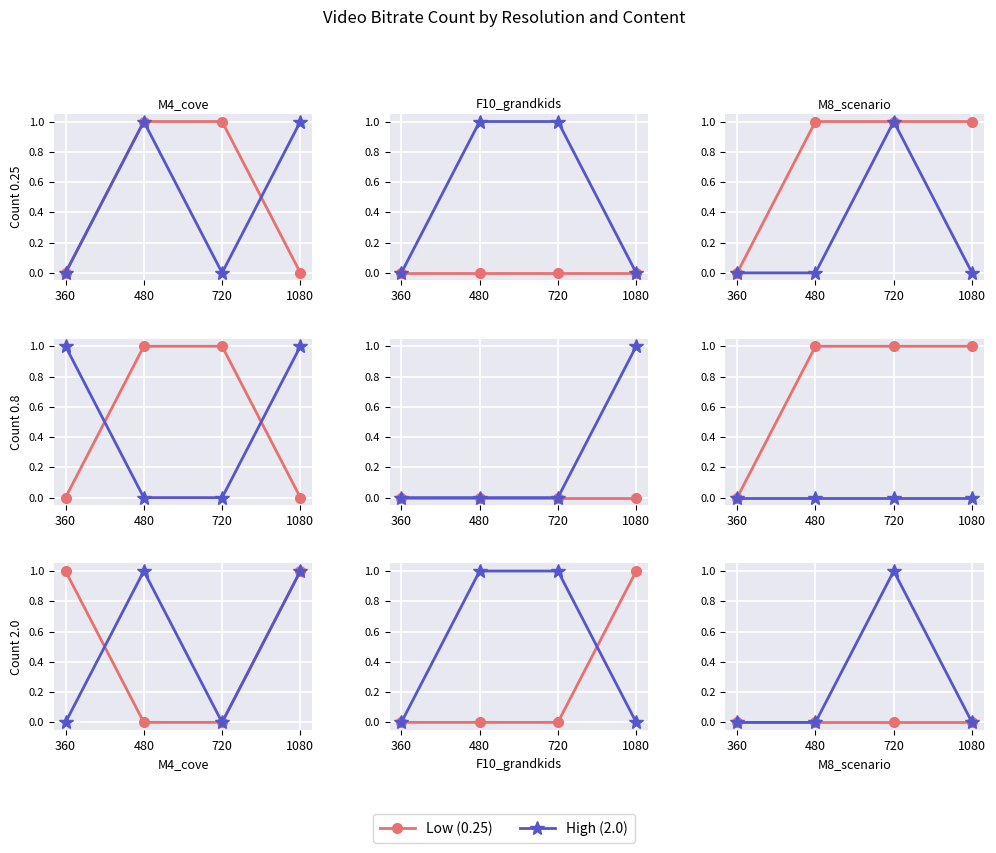

List the series in order of their overall mean, lowest first.

Mid (0.8), High (2.0), Low (0.25)